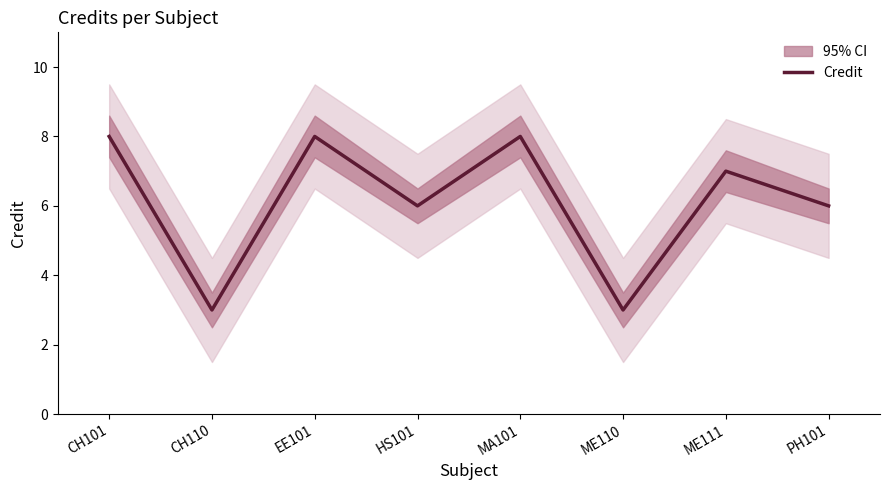

How many data points does each series have?

8